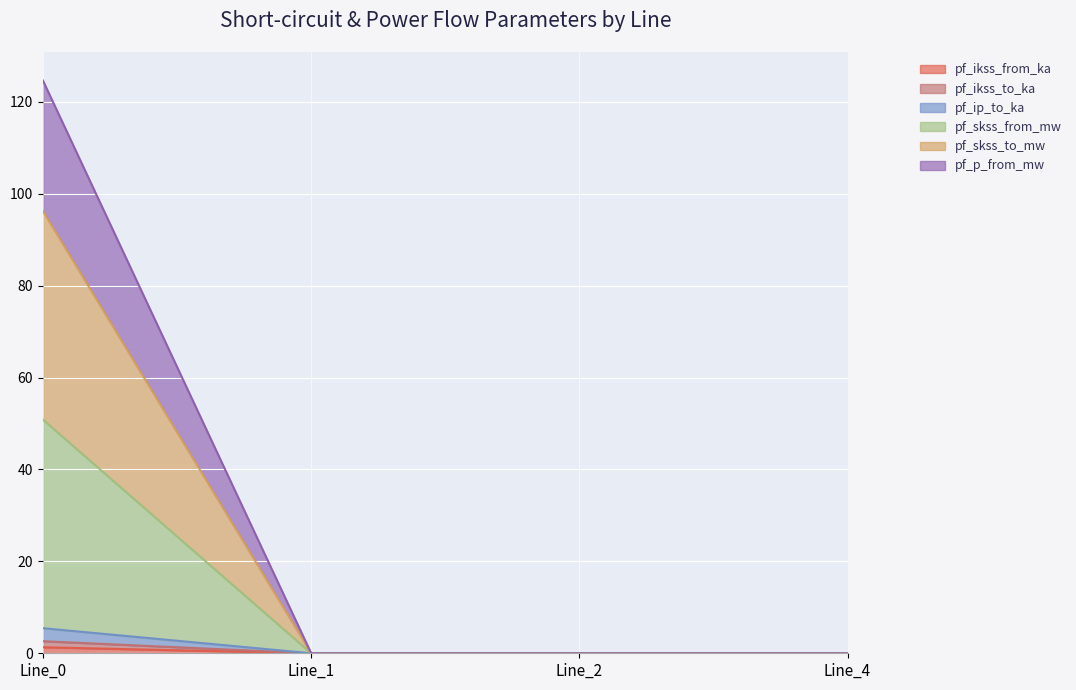

At Line_2, list the series in order from largest to smallest.

pf_ikss_from_ka, pf_ikss_to_ka, pf_ip_to_ka, pf_skss_from_mw, pf_skss_to_mw, pf_p_from_mw